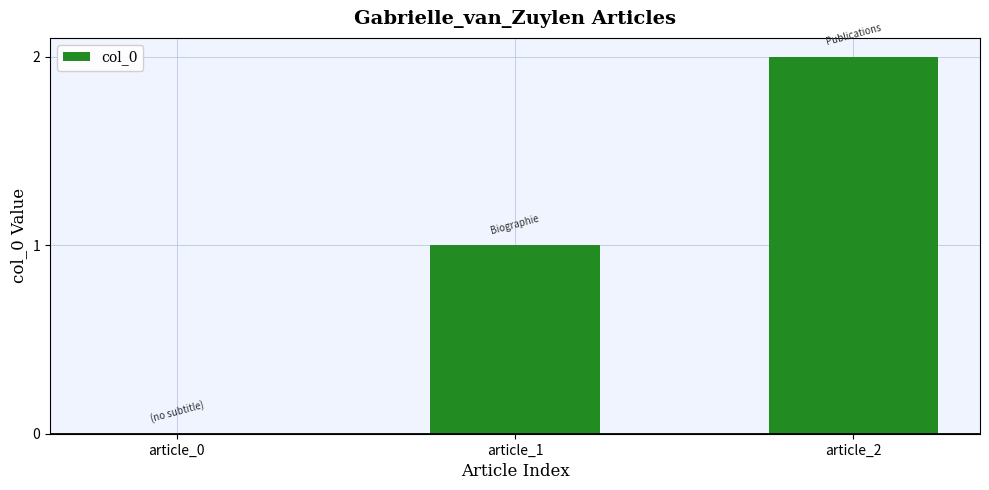

Which label corresponds to the largest value in the chart?

article_2